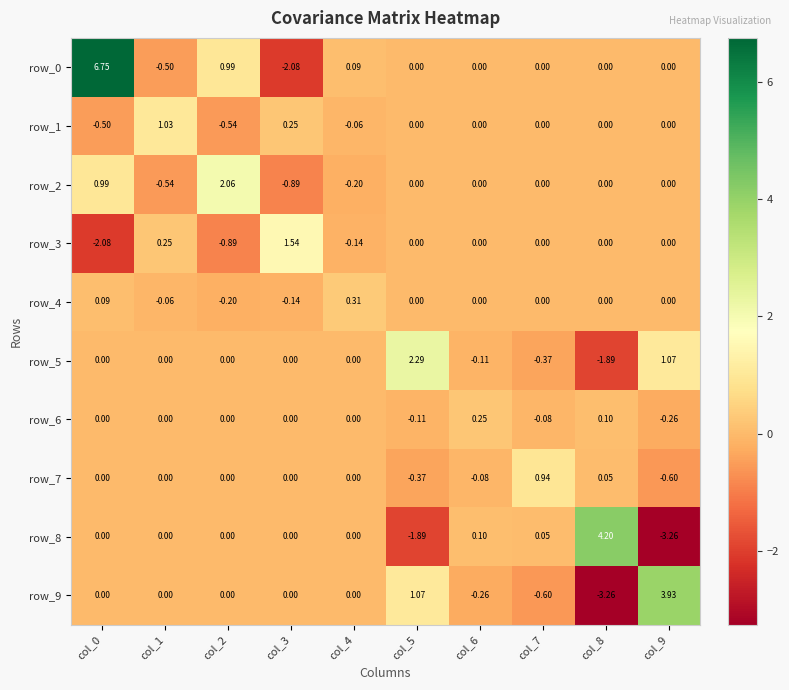

At how many categories does at least one series exceed 3?

3